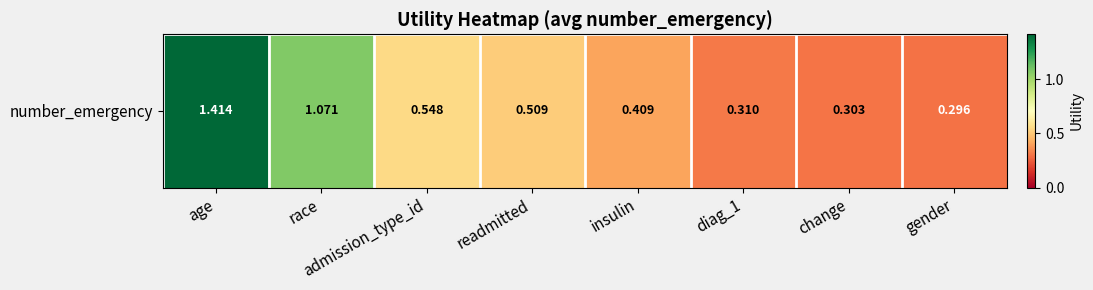

True or false: the data shows 1.4 at age.

True